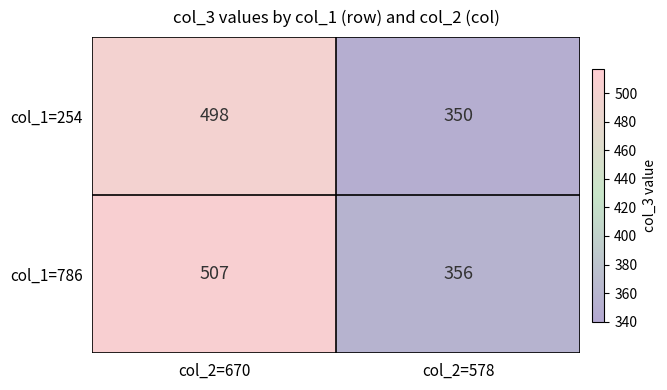

Is it true that col_1=786 equals 148 at col_2=578?

False